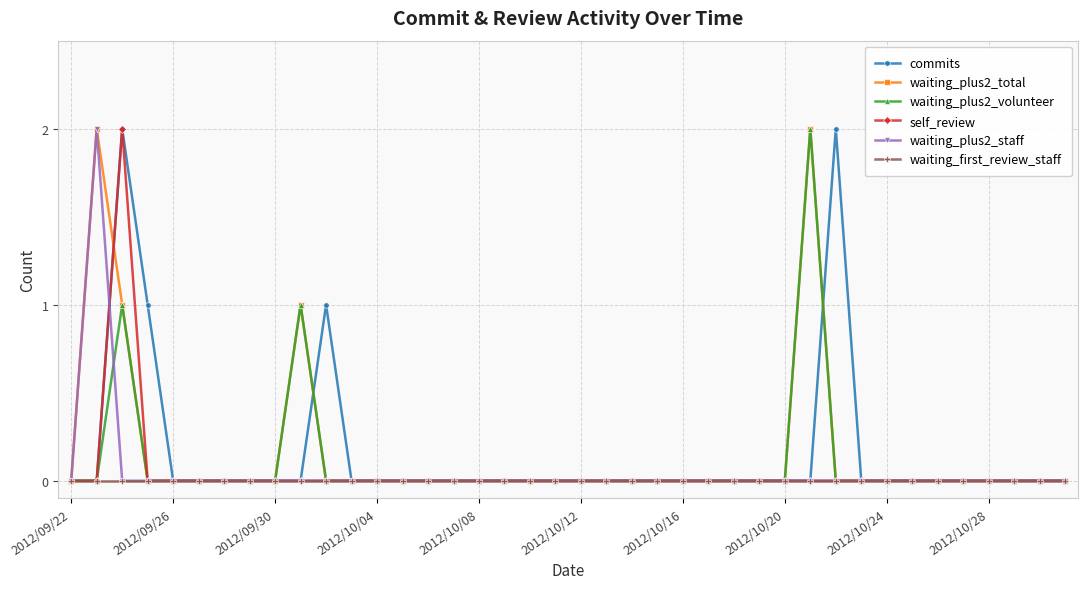

How many lines are shown in the chart?

6